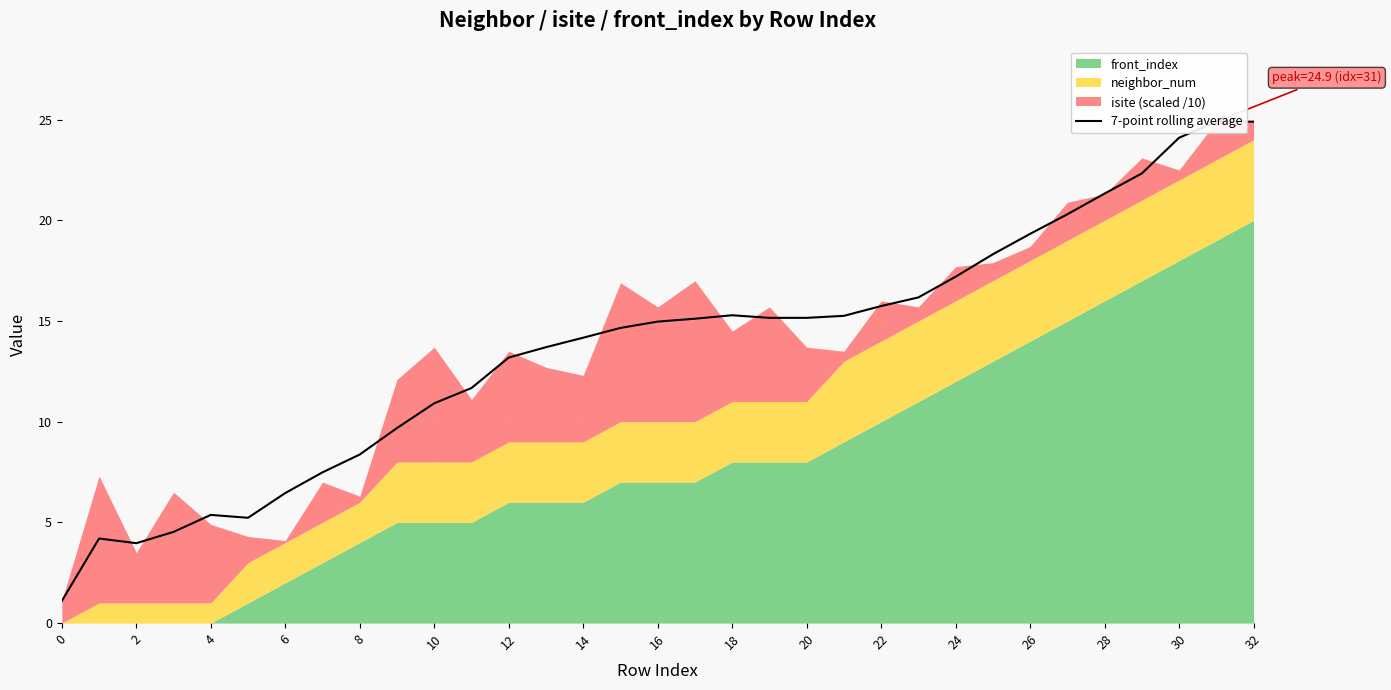

Reading left to right, extract all data points from this chart.

1.1	4.2	4.0	4.5	5.4	5.2	6.5	7.5	8.4	9.7	10.9	11.7	13.2	13.7	14.2	14.7	15.0	15.1	15.3	15.2	15.2	15.3	15.7	16.2	17.2	18.3	19.3	20.3	21.3	22.3	24.1	24.9	24.9